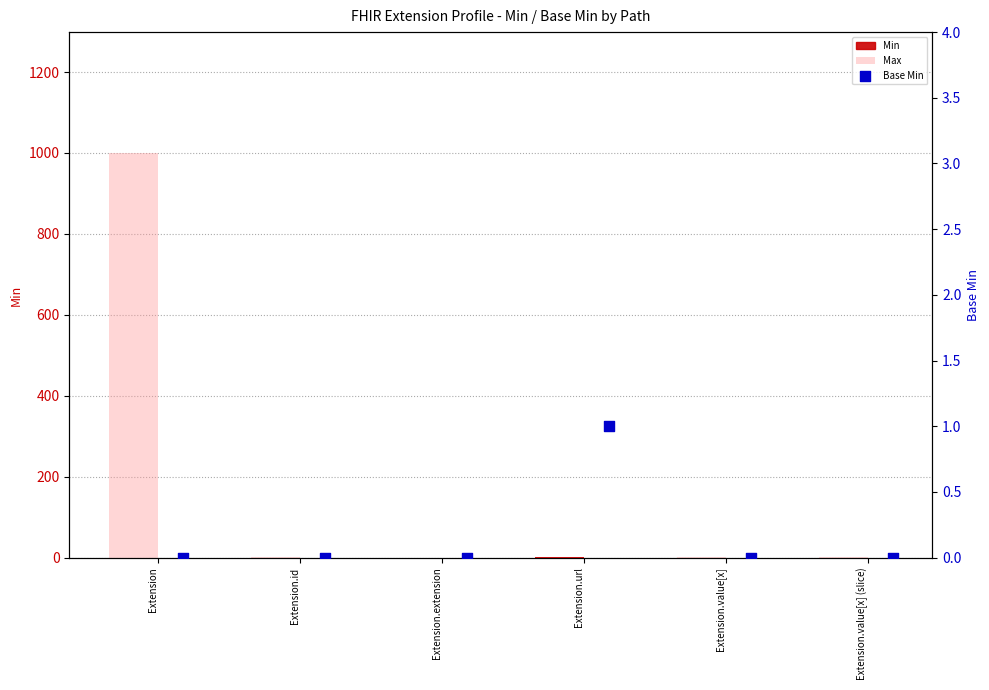

At how many categories does at least one series exceed 696?

1